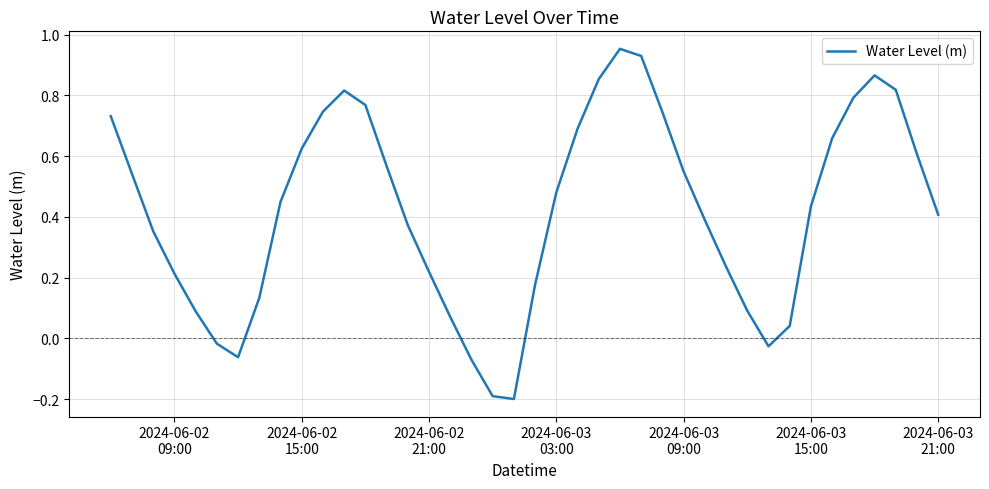

What is the difference between the maximum and minimum values?

1.2